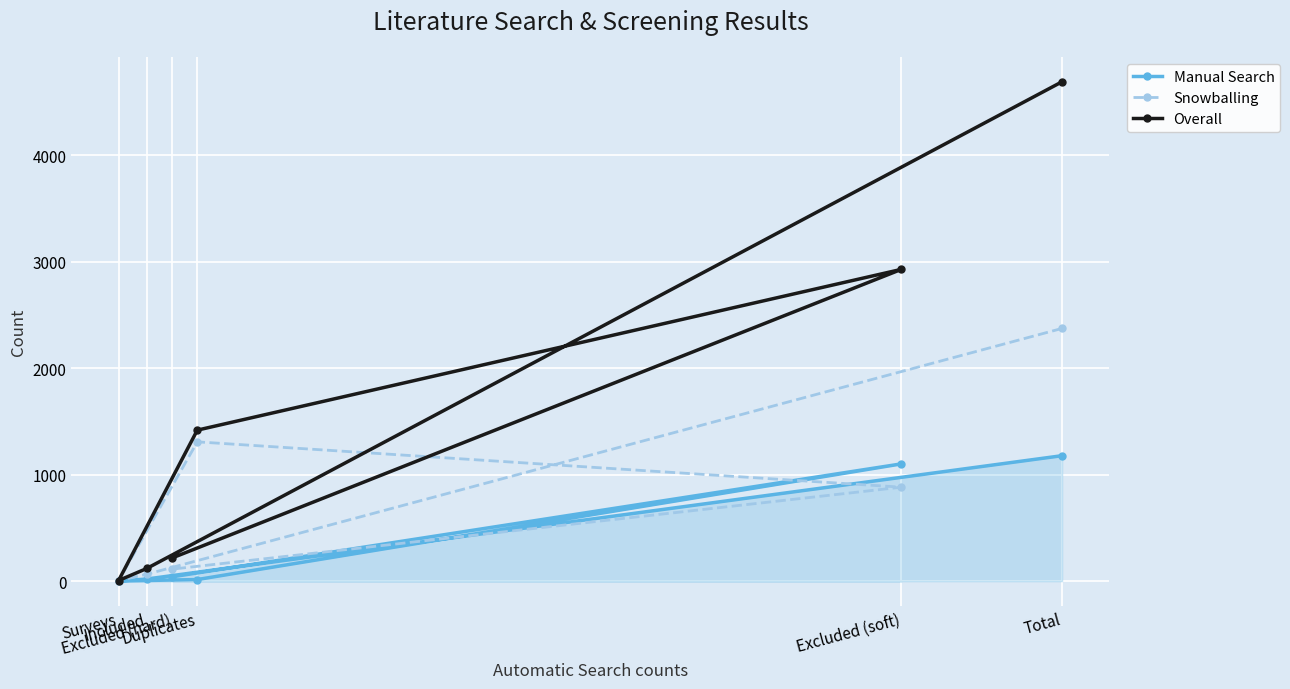

Reading left to right, what are all the values shown in this chart?

Manual Search: Total=1179	Included=20	Surveys=1	Duplicates=15	Excluded (soft)=1102	Excluded (hard)=41
Snowballing: Total=2375	Included=65	Surveys=5	Duplicates=1309	Excluded (soft)=883	Excluded (hard)=113
Overall: Total=4693	Included=119	Surveys=6	Duplicates=1419	Excluded (soft)=2930	Excluded (hard)=219